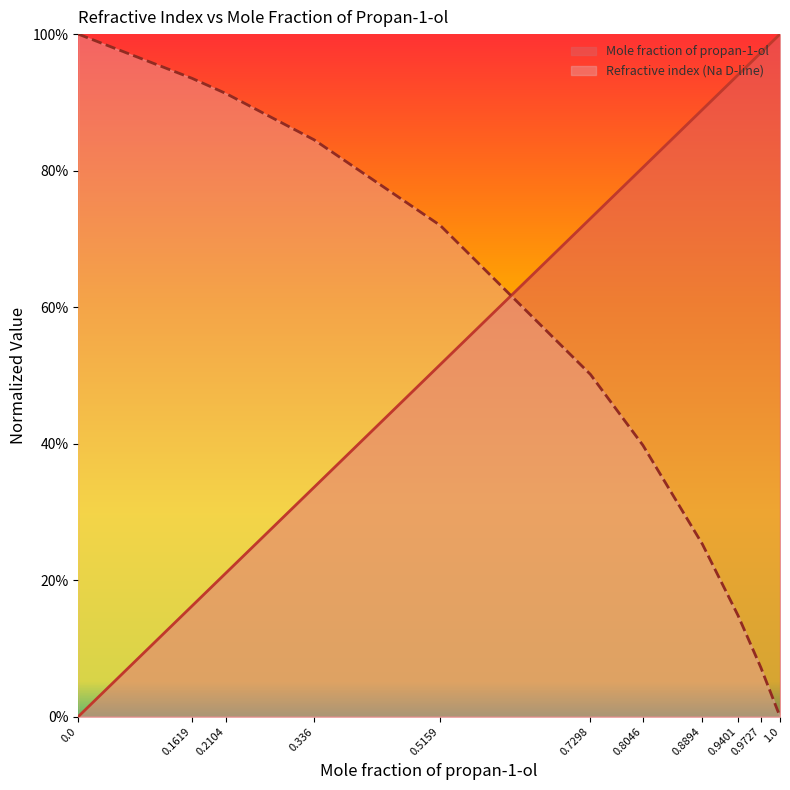

What is the value of the Mole fraction of propan-1-ol point at the 6th from the left?

0.7